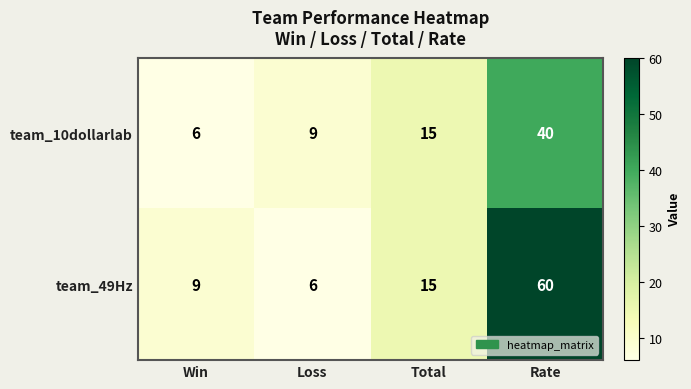

What is the sum of the team_49Hz values at Win and Loss?

15